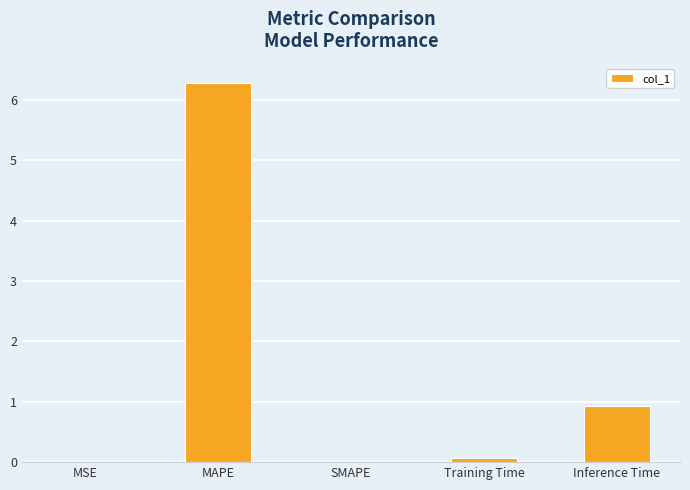

What is the difference between the values at Inference Time and Training Time?

0.9